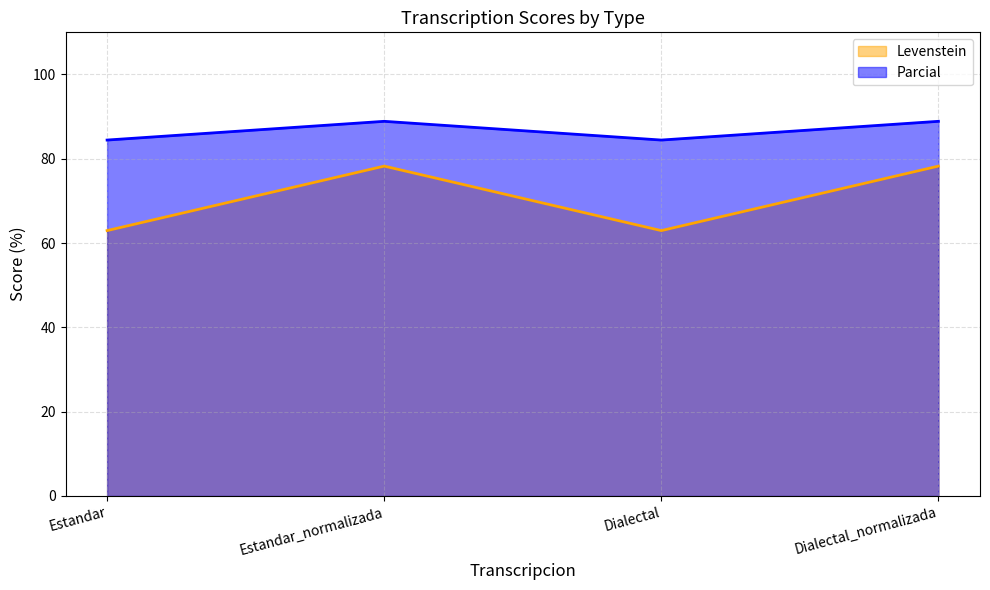

In Parcial, how many points are higher than both neighbors (excluding endpoints)?

1